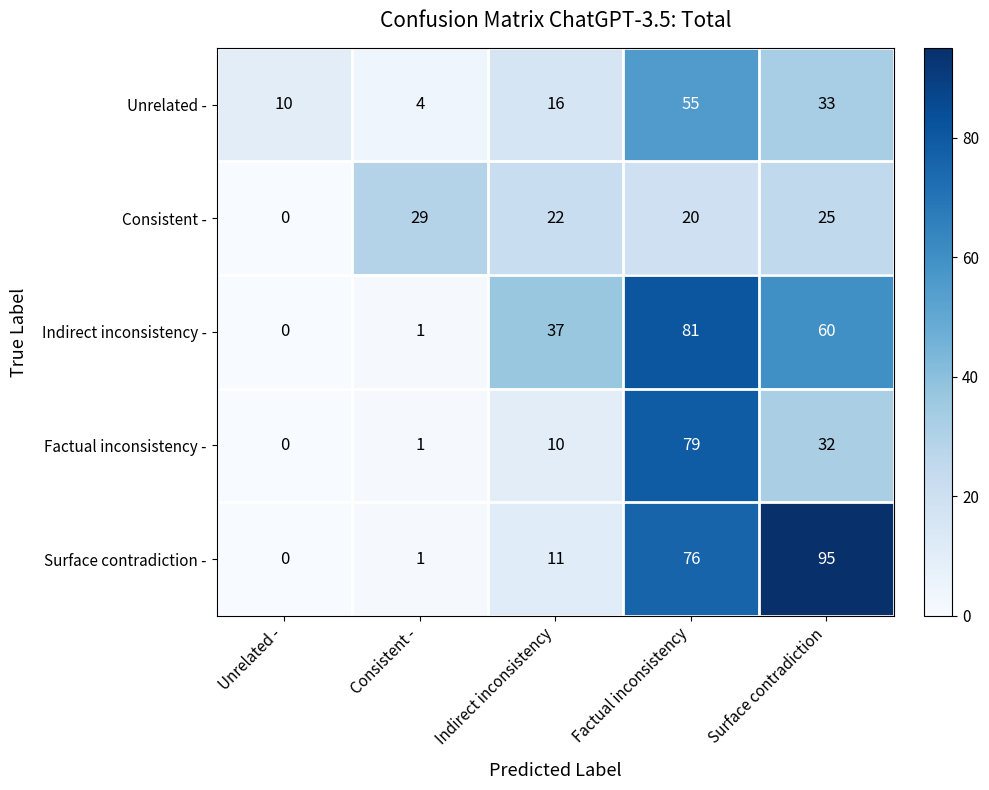

At which category does the chart reach its minimum across all series?

Unrelated -